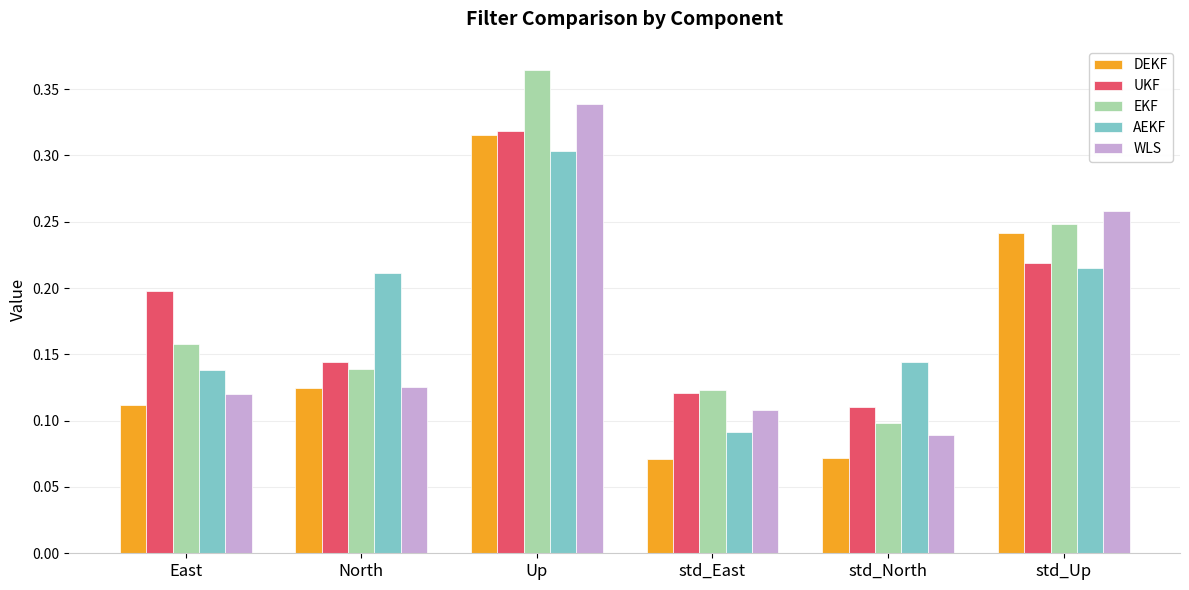

What is the sum of all UKF values?

1.1